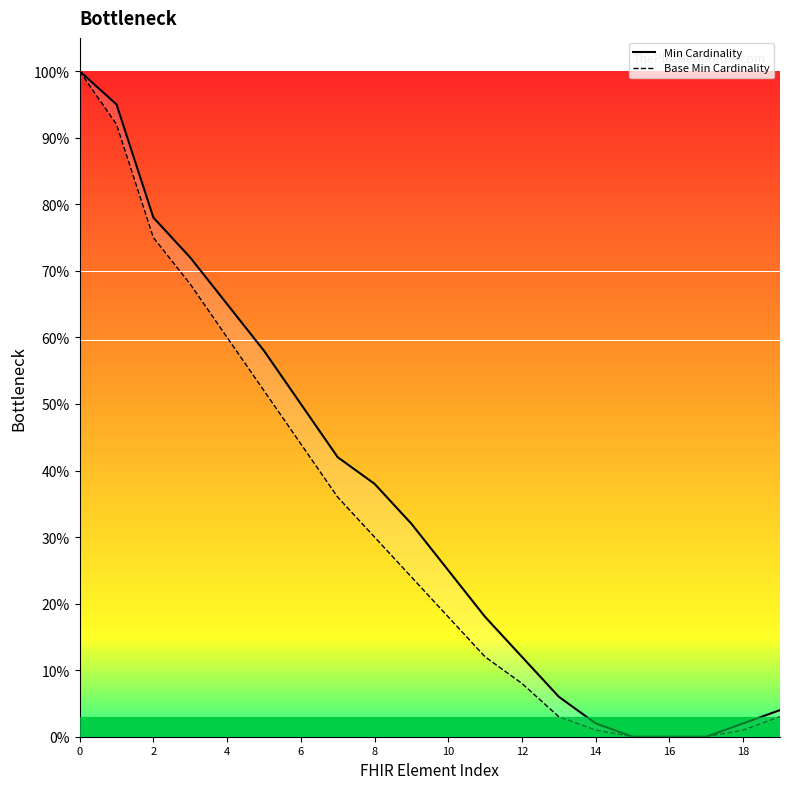

At 14, list the series in order from smallest to largest.

Base Min Cardinality, Min Cardinality